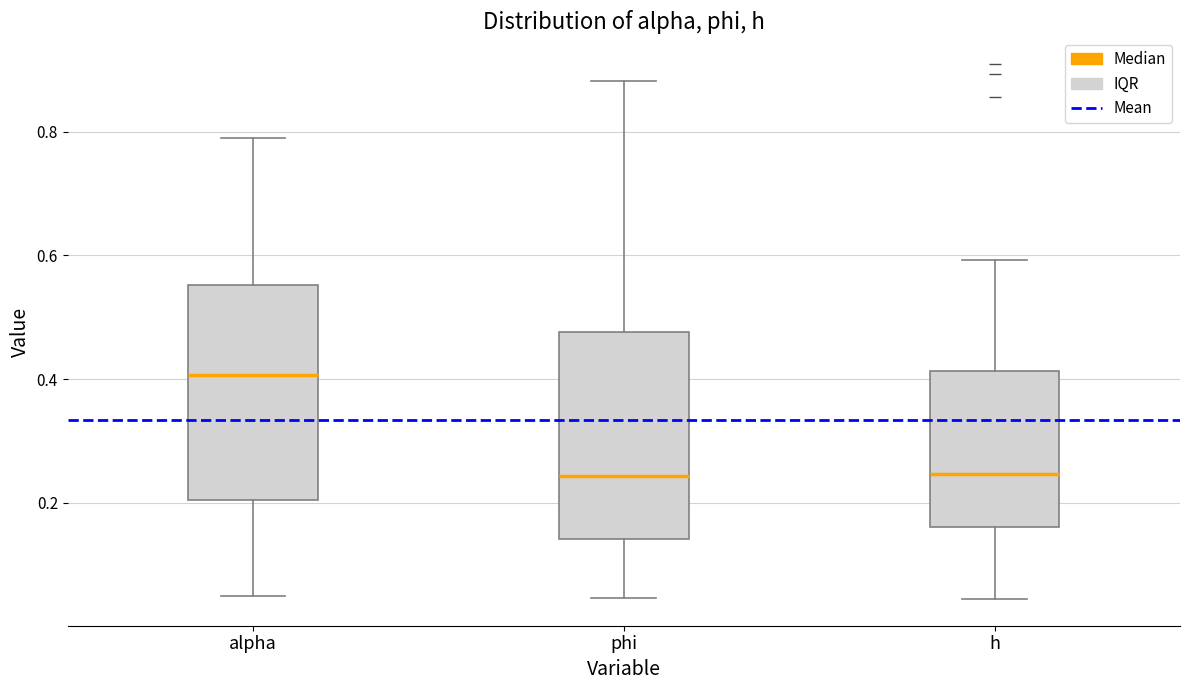

Reading left to right, transcribe this box plot: for each box, give where its median line is, the range the box spans, and where its two whiskers end, as read against the y-axis. The values are not printed on the chart, so give them approximately, as read against the axis.

alpha: median 0.40, box 0.20 to 0.56, whiskers 0.06 to 0.78
phi: median 0.24, box 0.14 to 0.48, whiskers 0.04 to 0.88
h: median 0.24, box 0.16 to 0.42, whiskers 0.04 to 0.60